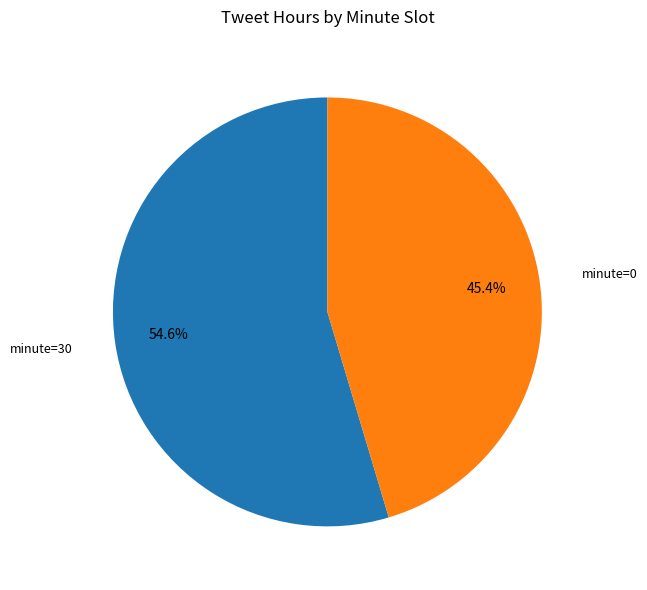

To the nearest percent, what is the difference between the largest and smallest slice percentages?

9%